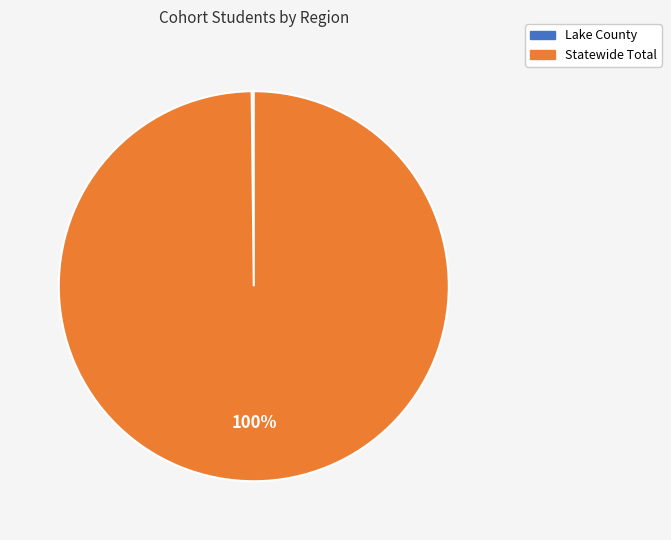

True or false: Statewide Total accounts for 89% of the total.

False